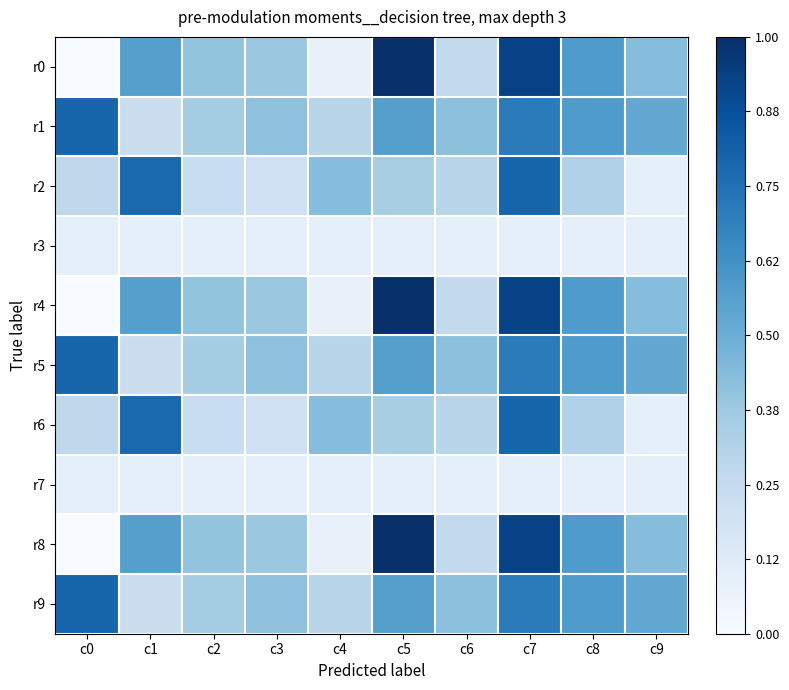

Which has a higher value, c8 or c9?

c8